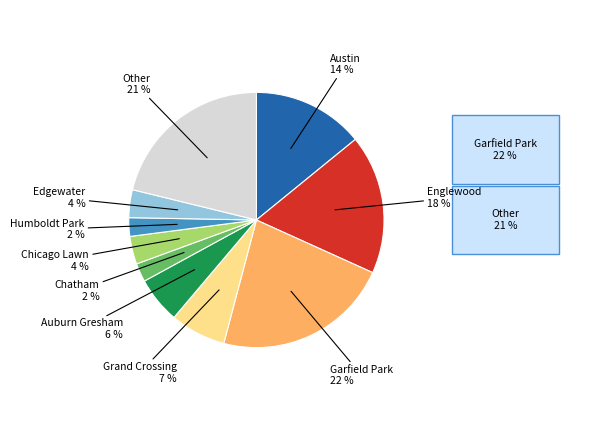

To the nearest percent, what is the average slice percentage?

10%